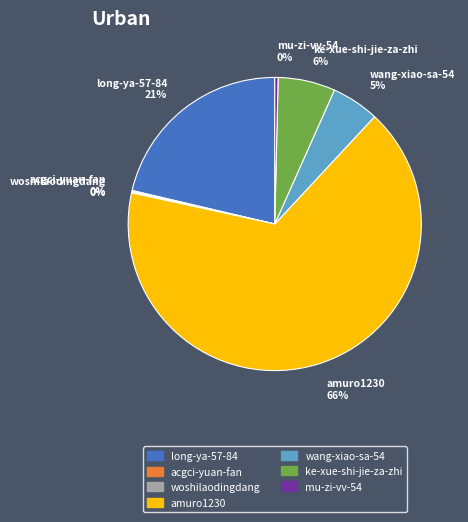

Is there any slice that represents more than half of the pie?

Yes